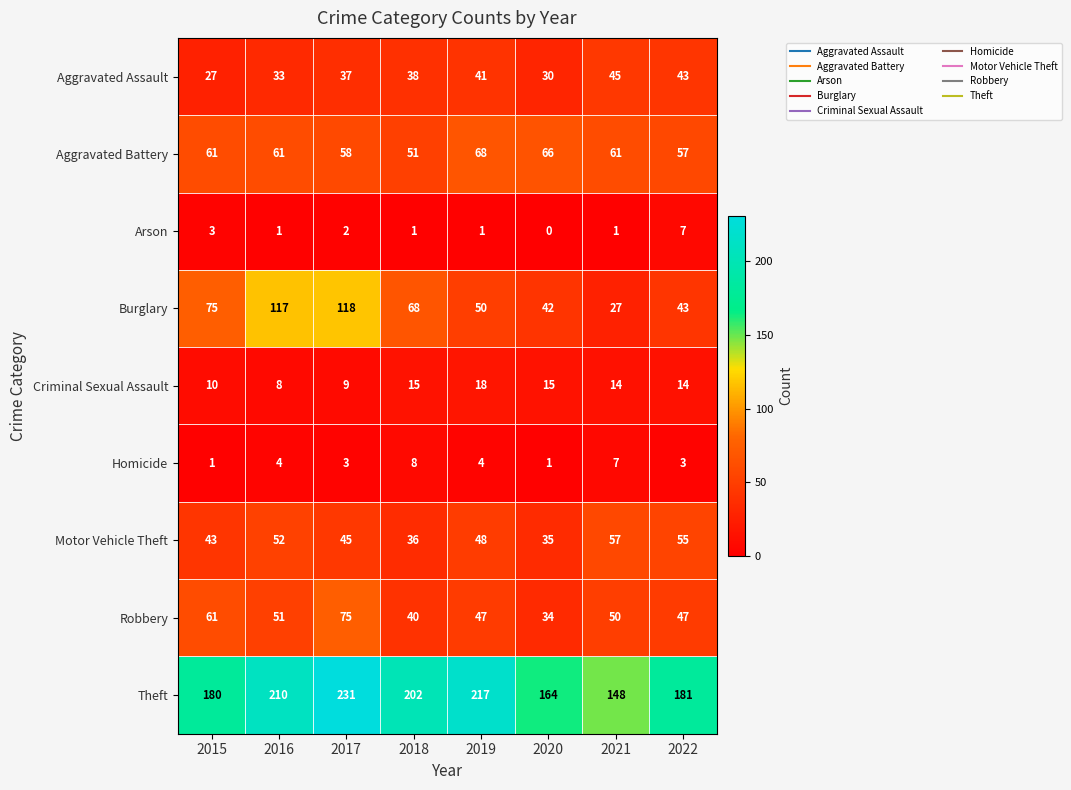

Where does the Theft series first go above 202?

2016